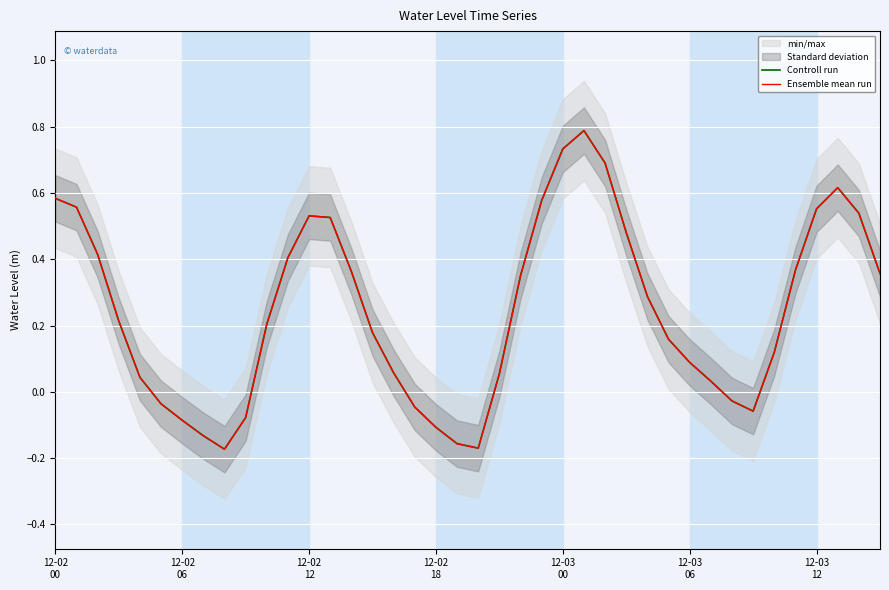

How many lines are shown in the chart?

2